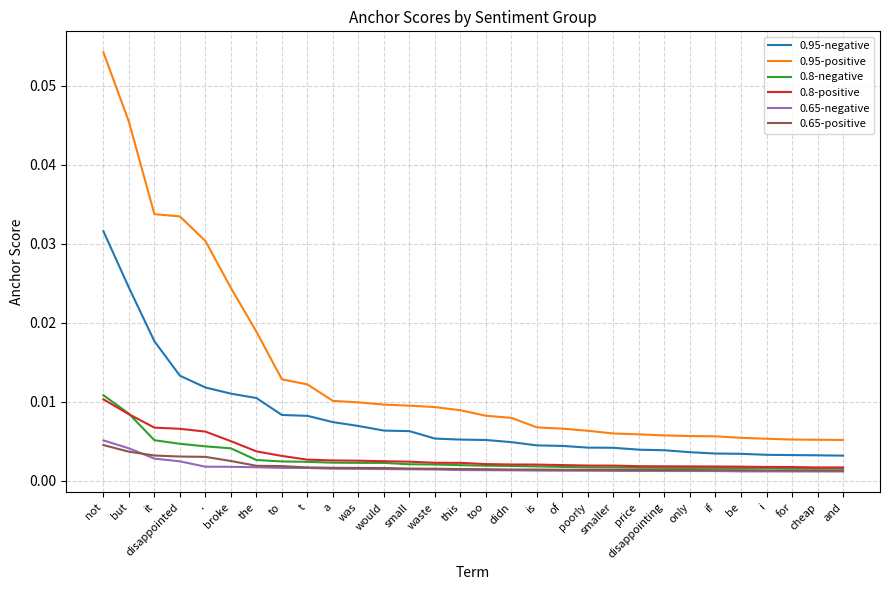

Which category has the highest value in the 0.95-negative series?

not